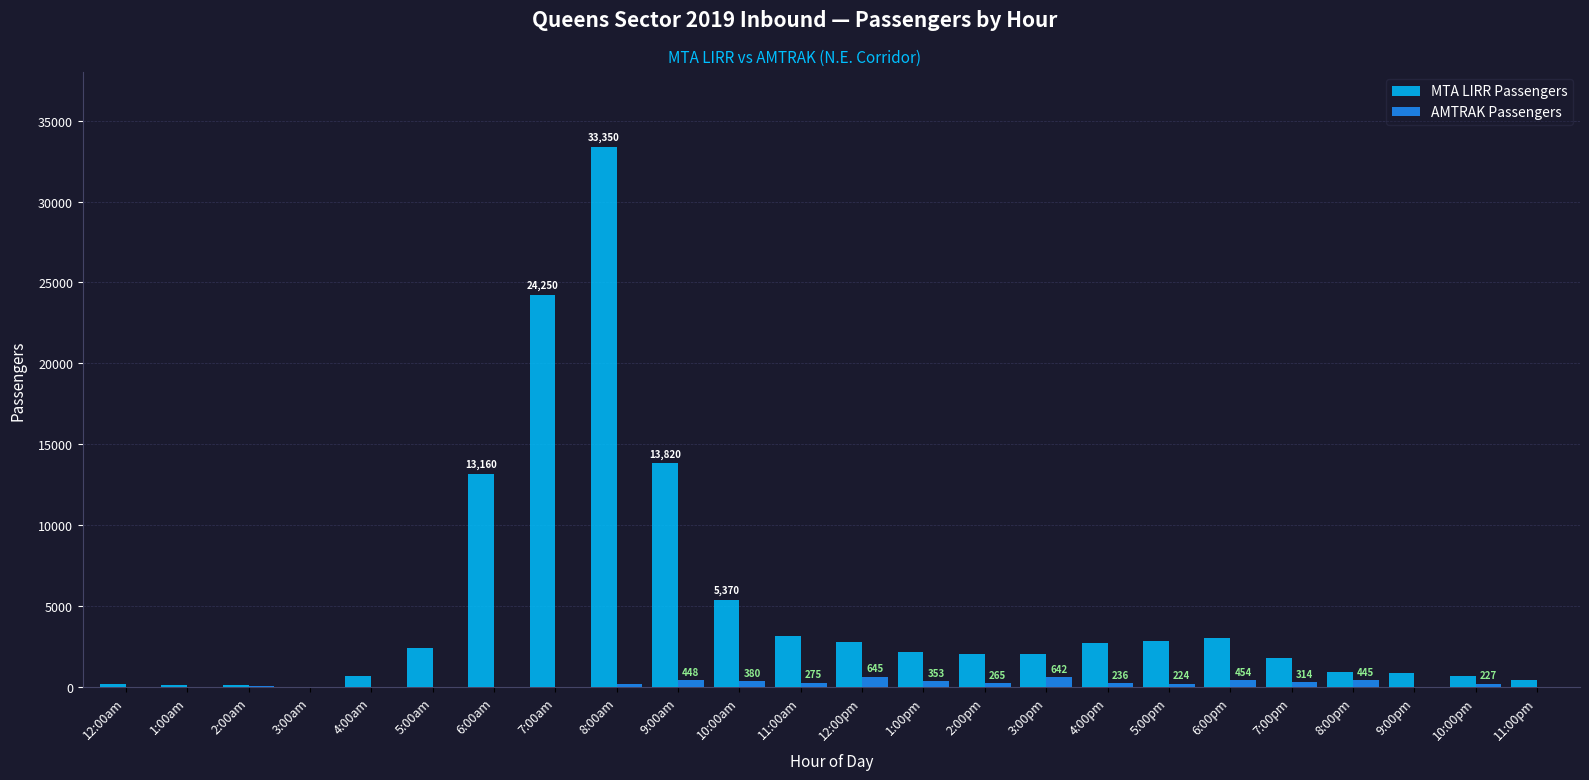

How many groups of bars are there?

24